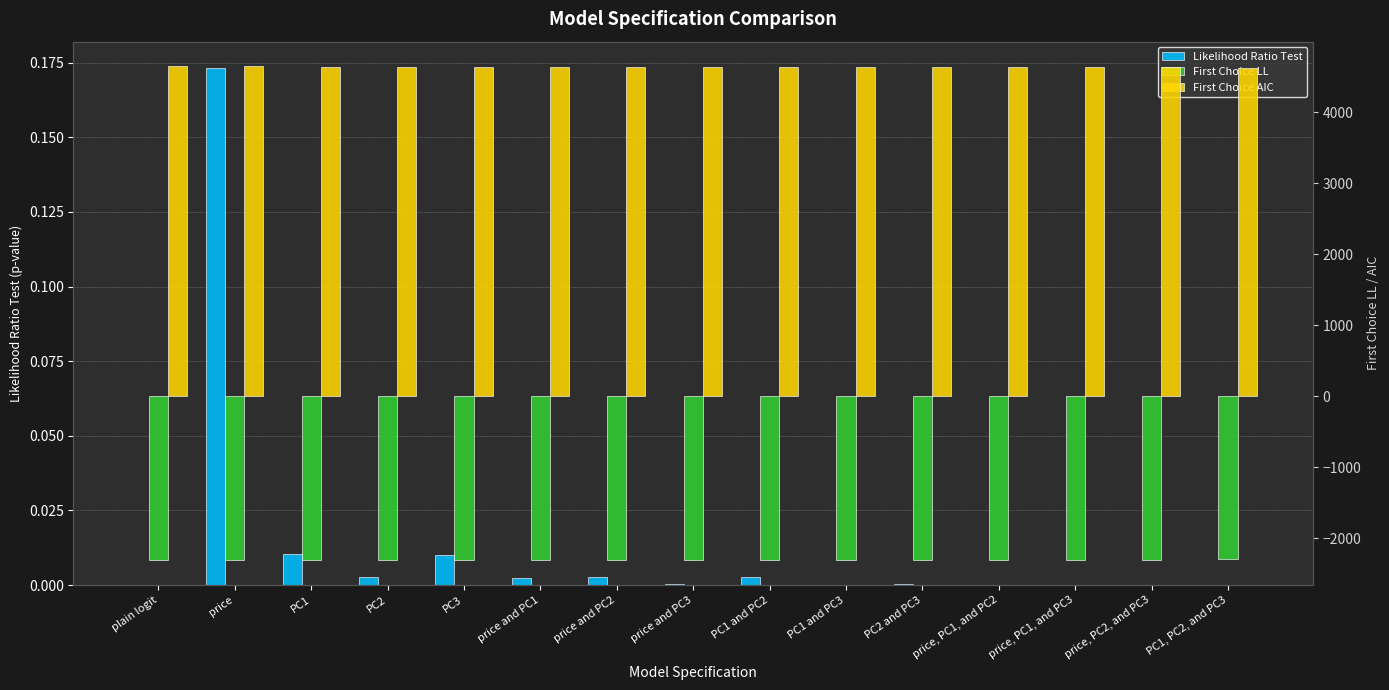

List the series in order of their peak value, lowest first.

First Choice LL, Likelihood Ratio Test, First Choice AIC